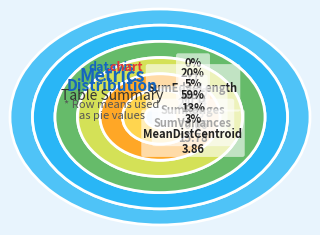

Is it true that MeanDistCentroid is 9% of the pie?

False